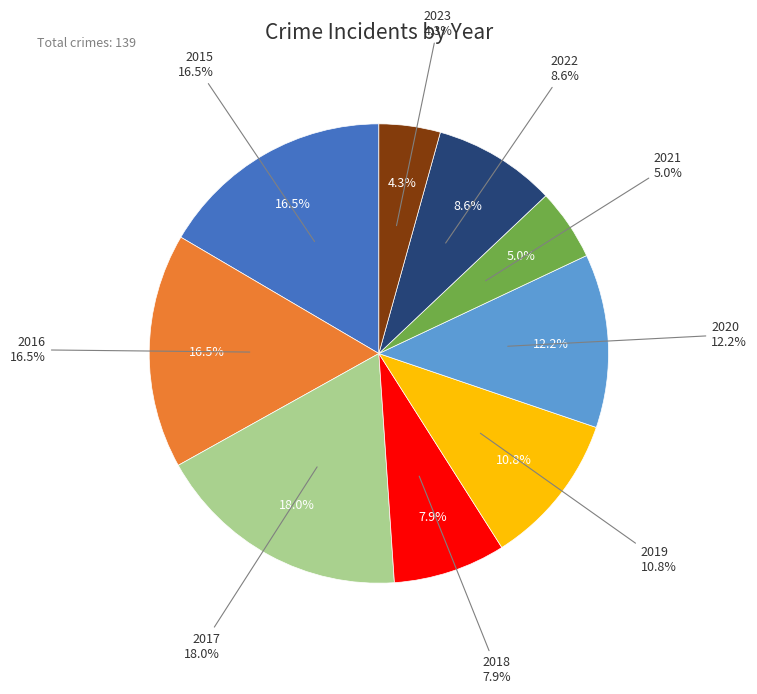

What percentage do 2023 and 2016 together represent?

20.9%